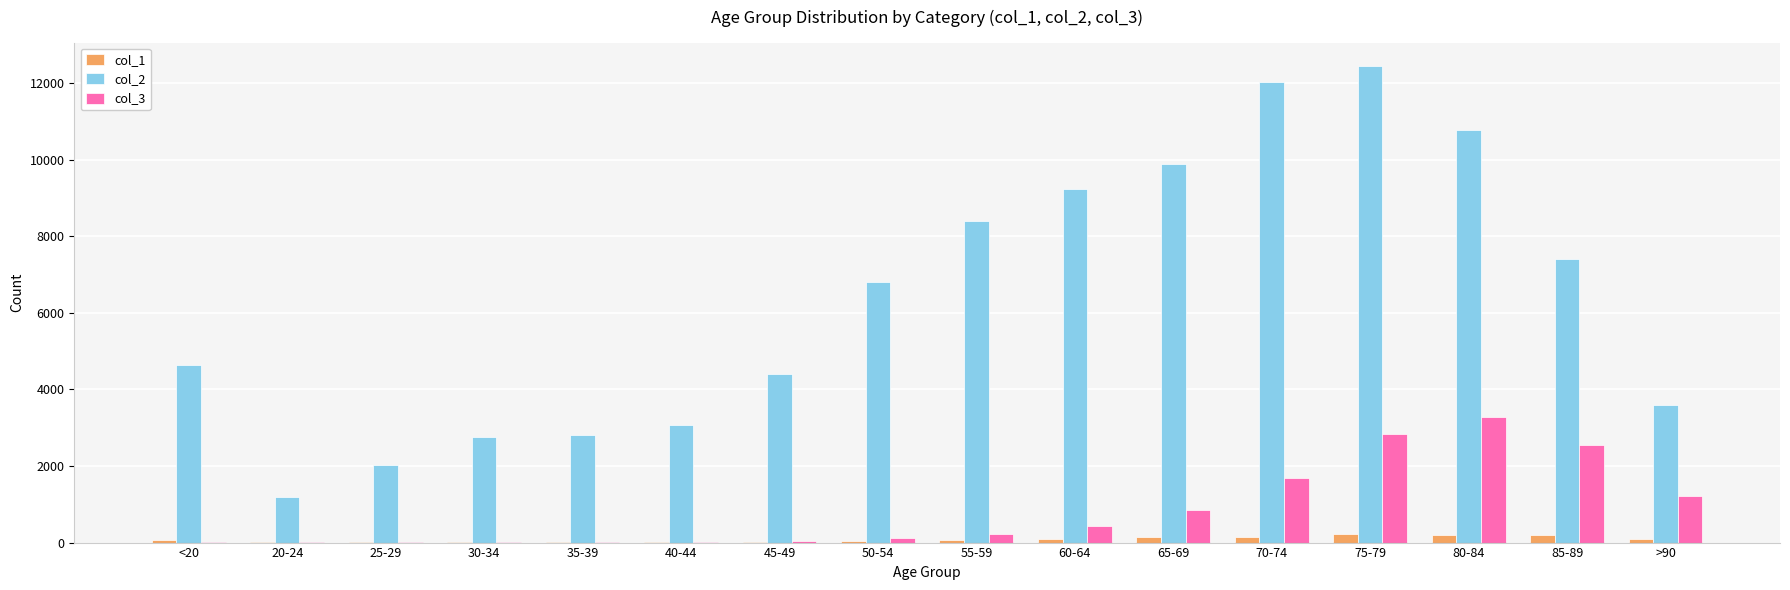

At which category is the sum across all series the highest?

75-79